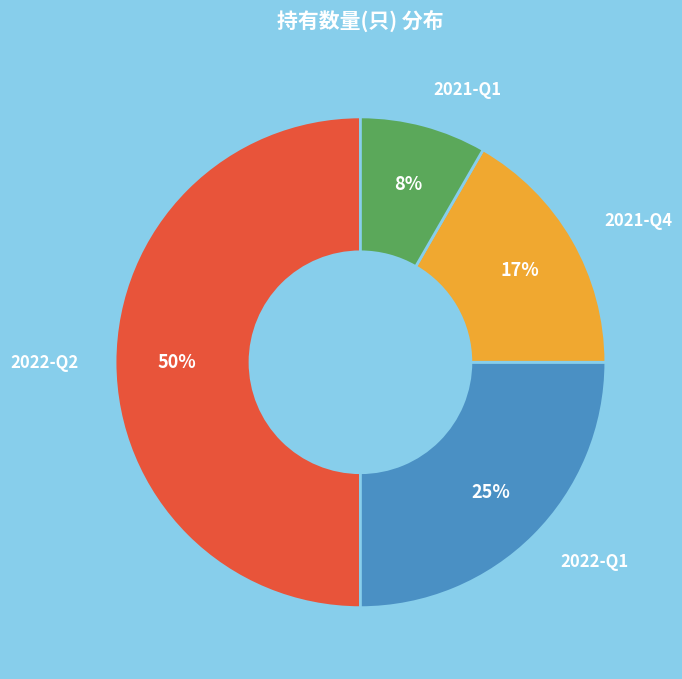

What percentage is the 2021-Q1 slice, to the nearest percent?

8%